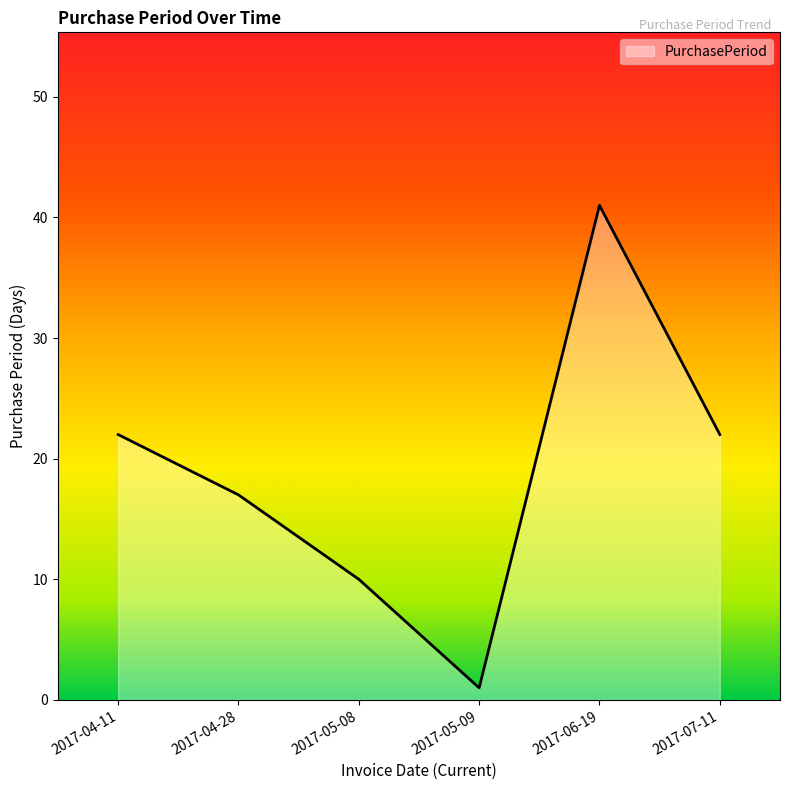

What is the difference between the values at 2017-04-11 and 2017-04-28?

5